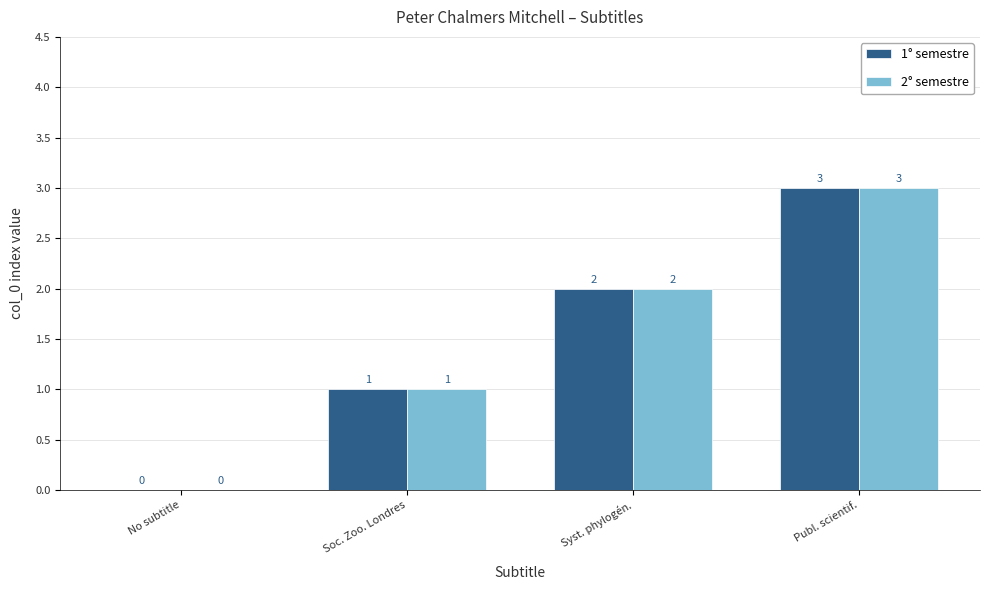

Is the value of 1° semestre at Soc. Zoo. Londres greater than the value of 2° semestre at No subtitle?

Yes